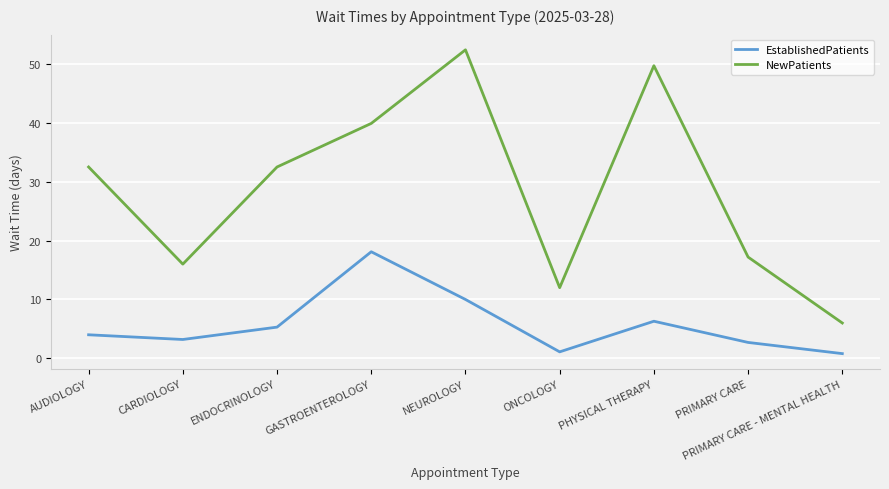

Which series changed the most between ONCOLOGY and PHYSICAL THERAPY?

NewPatients